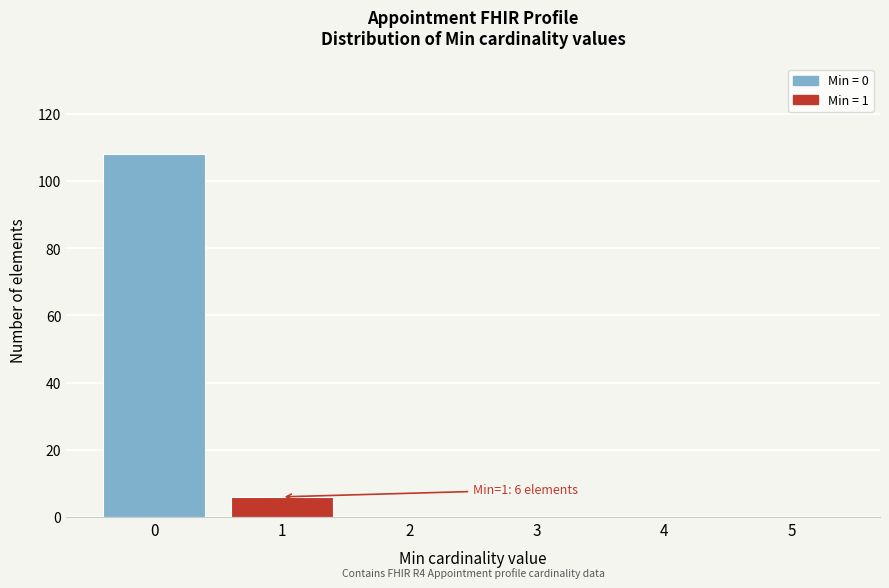

Over which range of the x-axis is the bar tallest?

-0.5 to 0.5